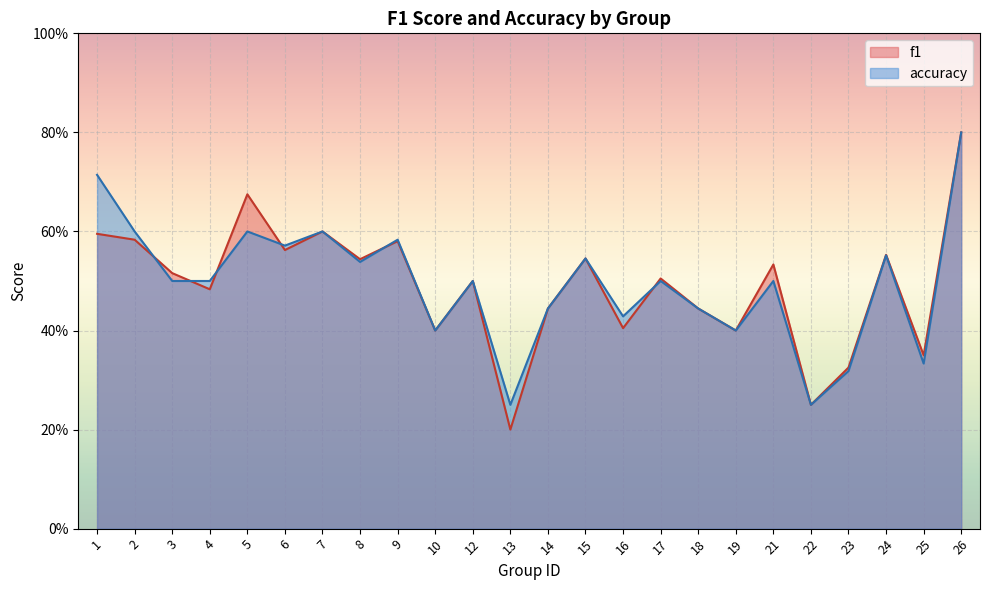

The value of f1 at 5 is 0.7. True or false?

True